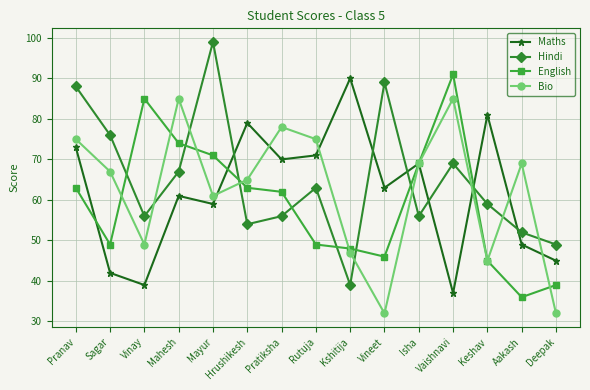

Reading right to left, what are all the values shown in this chart?

Maths: Deepak=45	Aakash=49	Keshav=81	Vaishnavi=37	Isha=69	Vineet=63	Kshitija=90	Rutuja=71	Pratiksha=70	Hrushikesh=79	Mayur=59	Mahesh=61	Vinay=39	Sagar=42	Pranav=73
Hindi: Deepak=49	Aakash=52	Keshav=59	Vaishnavi=69	Isha=56	Vineet=89	Kshitija=39	Rutuja=63	Pratiksha=56	Hrushikesh=54	Mayur=99	Mahesh=67	Vinay=56	Sagar=76	Pranav=88
English: Deepak=39	Aakash=36	Keshav=45	Vaishnavi=91	Isha=69	Vineet=46	Kshitija=48	Rutuja=49	Pratiksha=62	Hrushikesh=63	Mayur=71	Mahesh=74	Vinay=85	Sagar=49	Pranav=63
Bio: Deepak=32	Aakash=69	Keshav=45	Vaishnavi=85	Isha=69	Vineet=32	Kshitija=47	Rutuja=75	Pratiksha=78	Hrushikesh=65	Mayur=61	Mahesh=85	Vinay=49	Sagar=67	Pranav=75